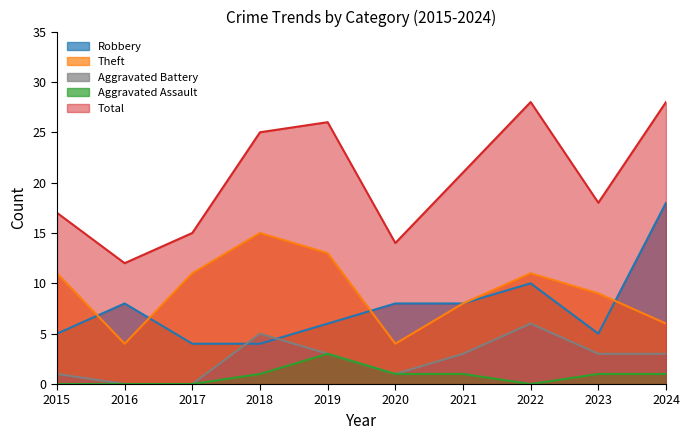

Read the Total value at 2021, to the nearest 5.

20